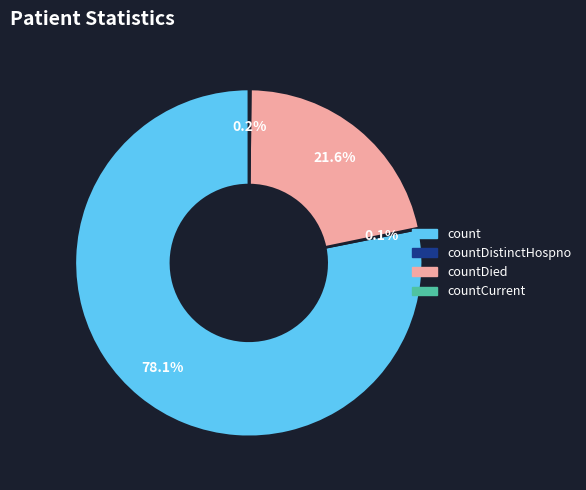

Does any single category account for the majority?

Yes